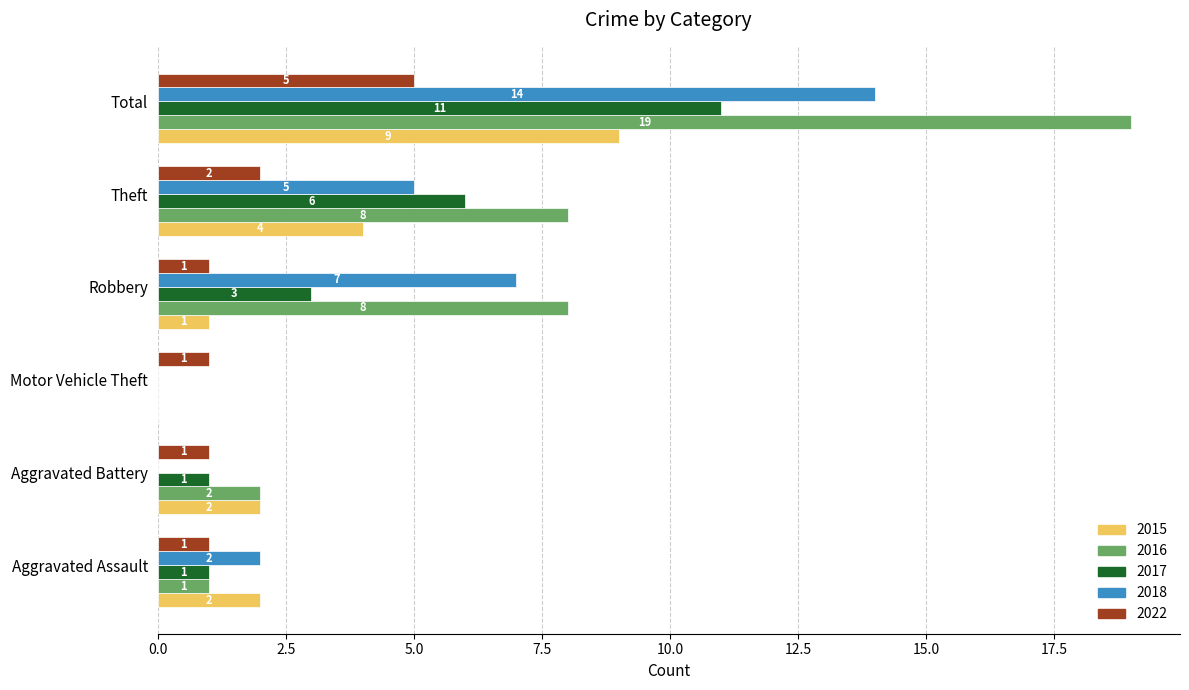

What is the total value across all series at Motor Vehicle Theft?

1